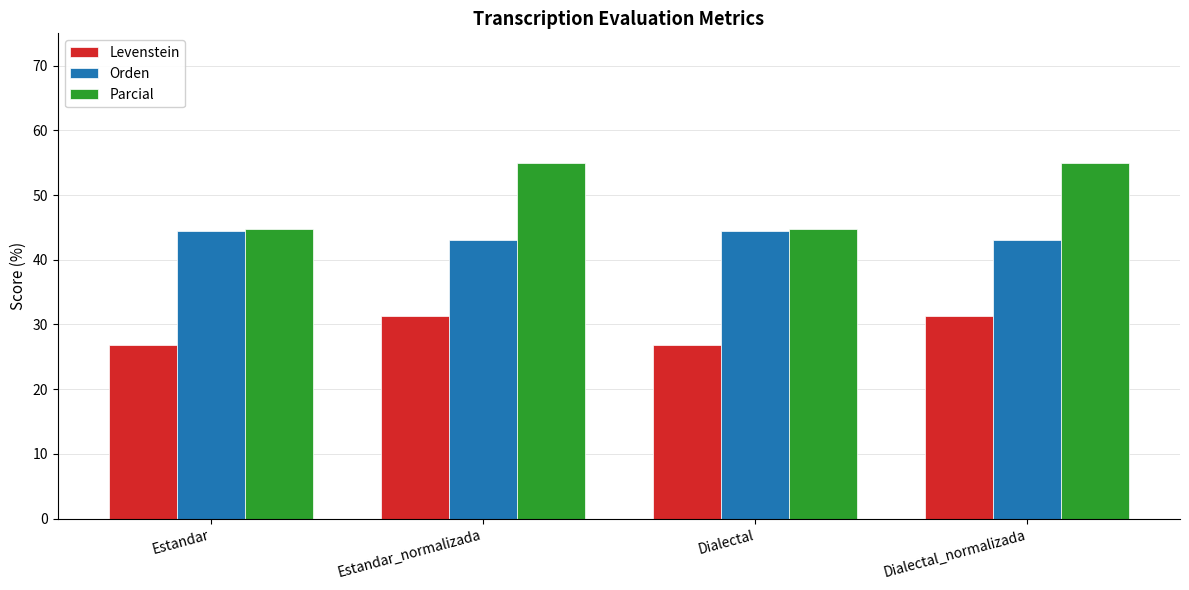

Does the chart contain any negative values?

No